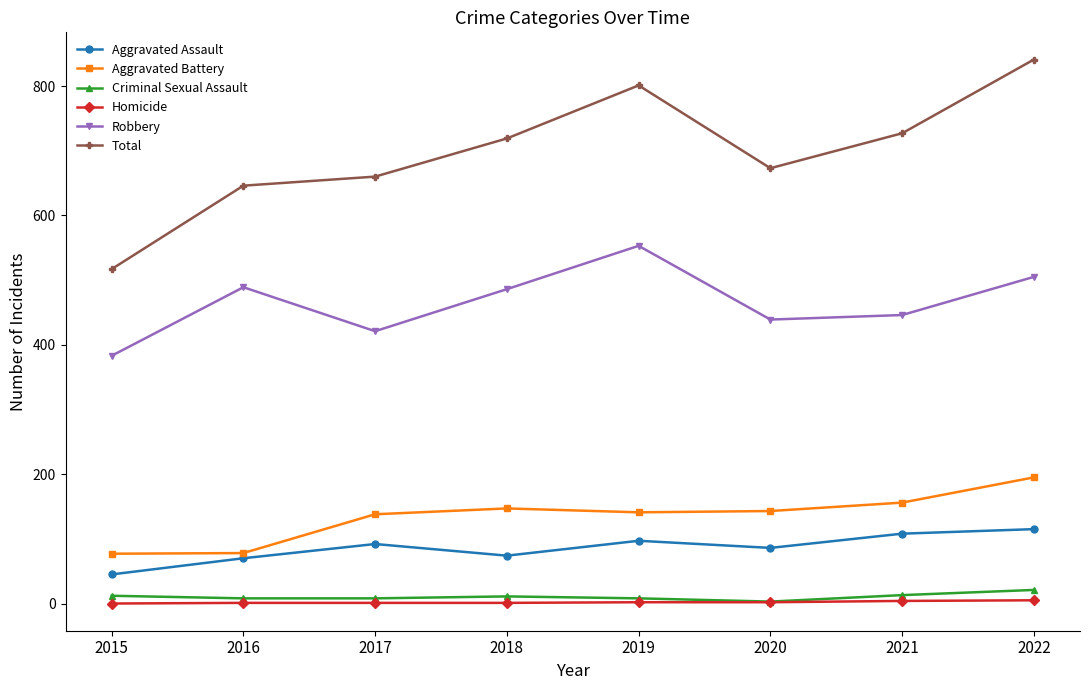

Where is Robbery nearest to the value 468?

2018